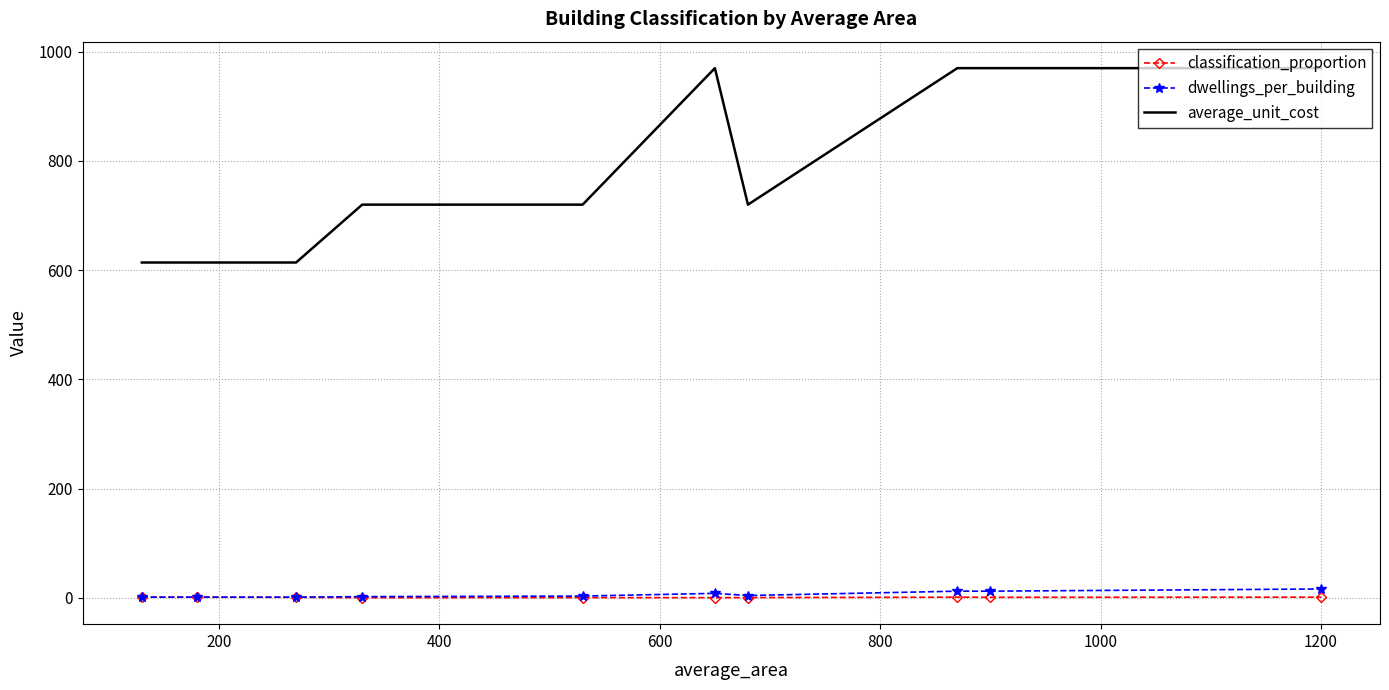

What is the greatest value displayed?

970.0